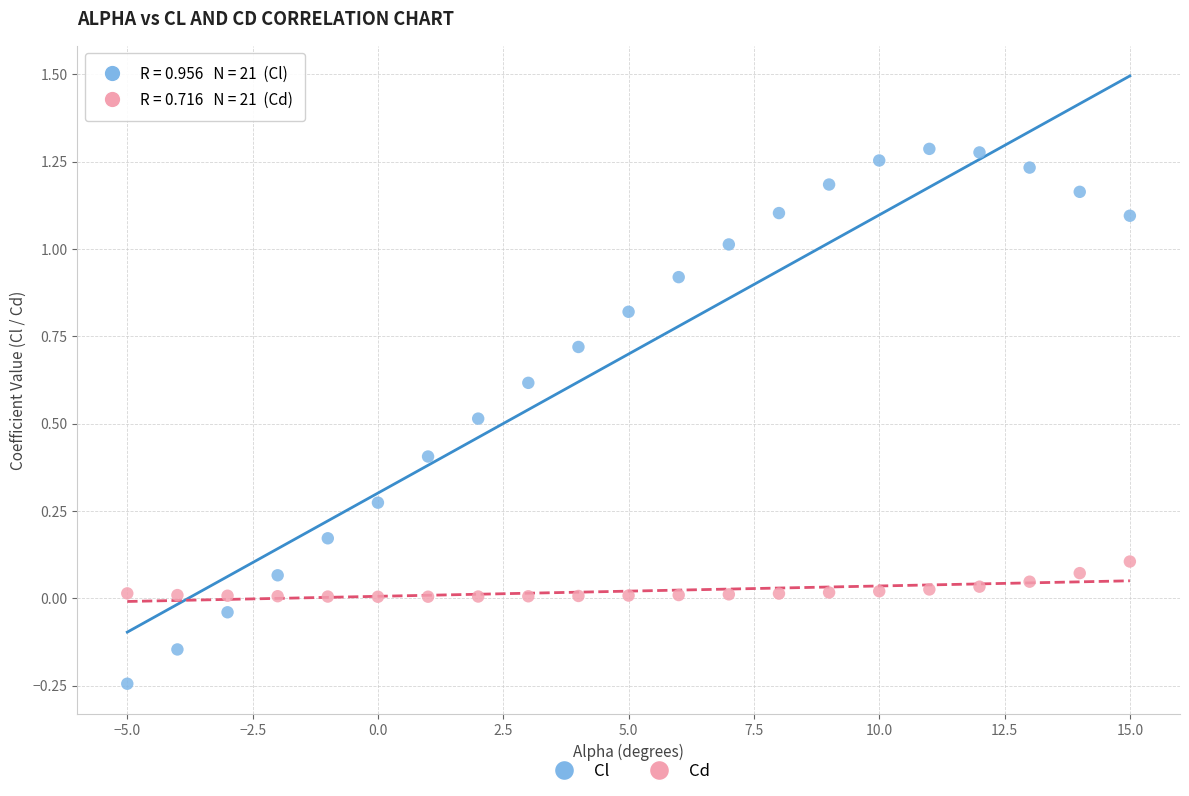

Which series has the largest Y range (max minus min)?

Cl